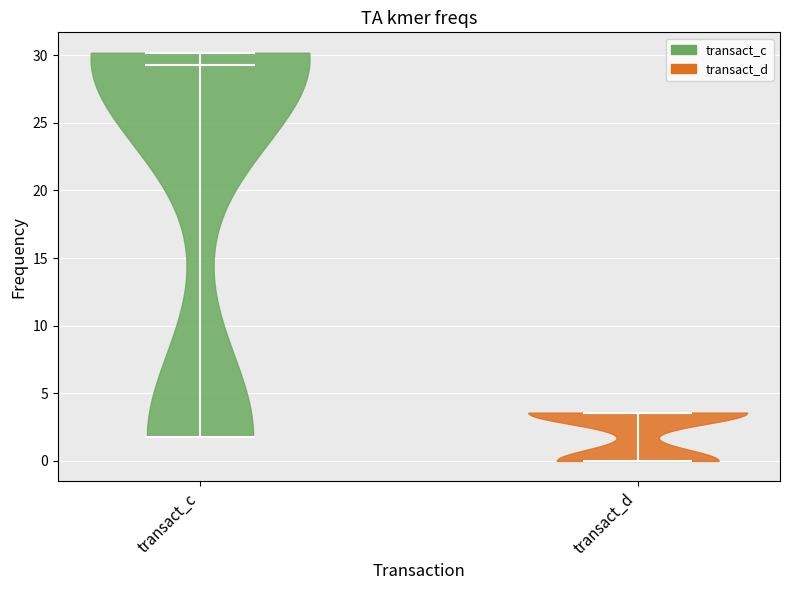

Reading left to right, read every violin against the y-axis: where its median line is, and the lowest and highest points it reaches. The values are not printed on the chart, so give them approximately, as read against the axis.

transact_c: median line 29.5, lowest point 2.0, highest point 30.0
transact_d: median line 3.5, lowest point 0.0, highest point 3.5